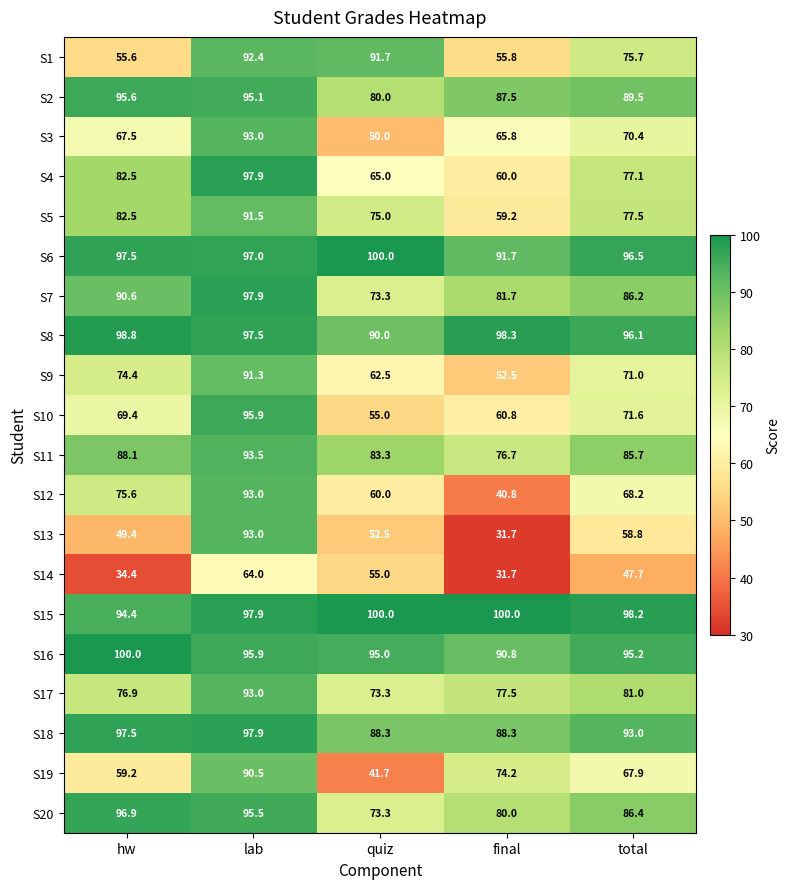

The S16 series shows 100.0 at hw. True or false?

True